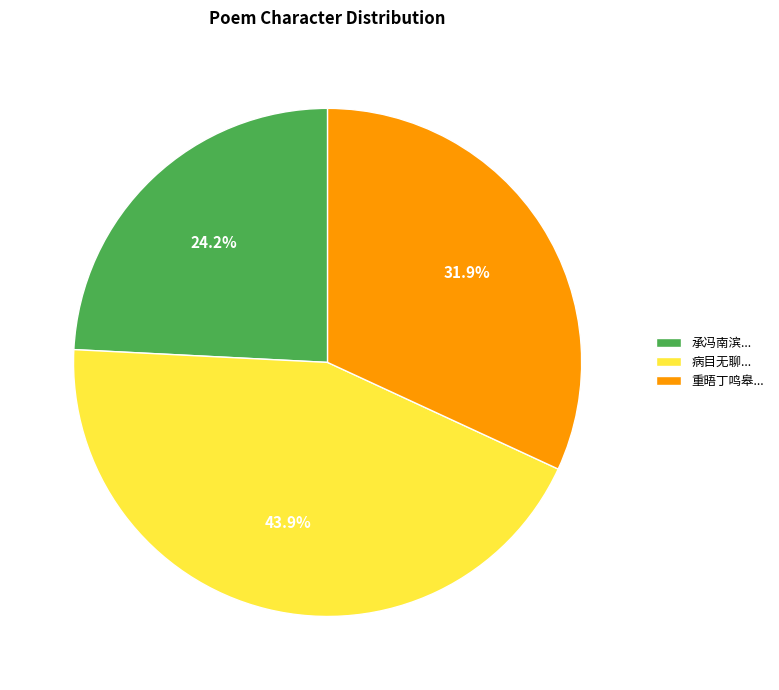

Which slice is the smallest?

承冯南滨...